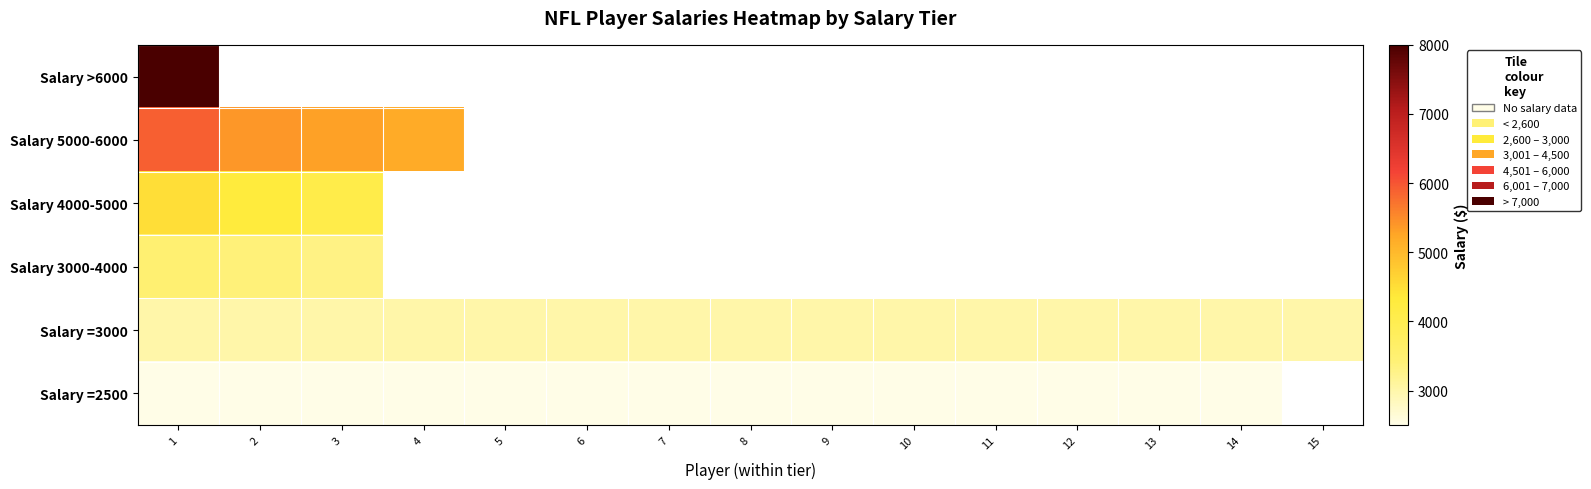

List the labels in order of Salary 4000-5000 value, largest first.

1, 2, 3, 4, 5, 6, 7, 8, 9, 10, 11, 12, 13, 14, 15